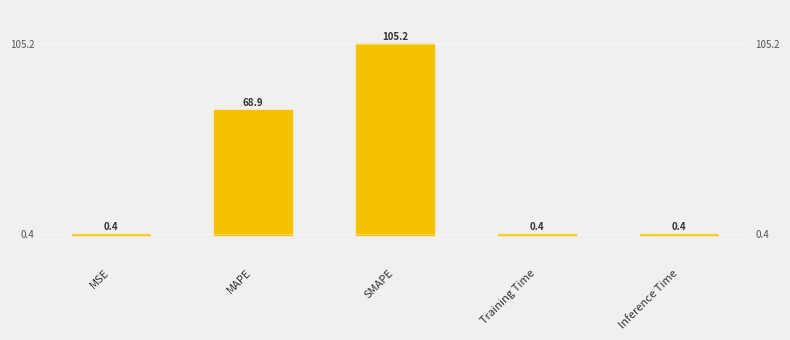

The chart shows a value of 0.1 at Inference Time. True or false?

False